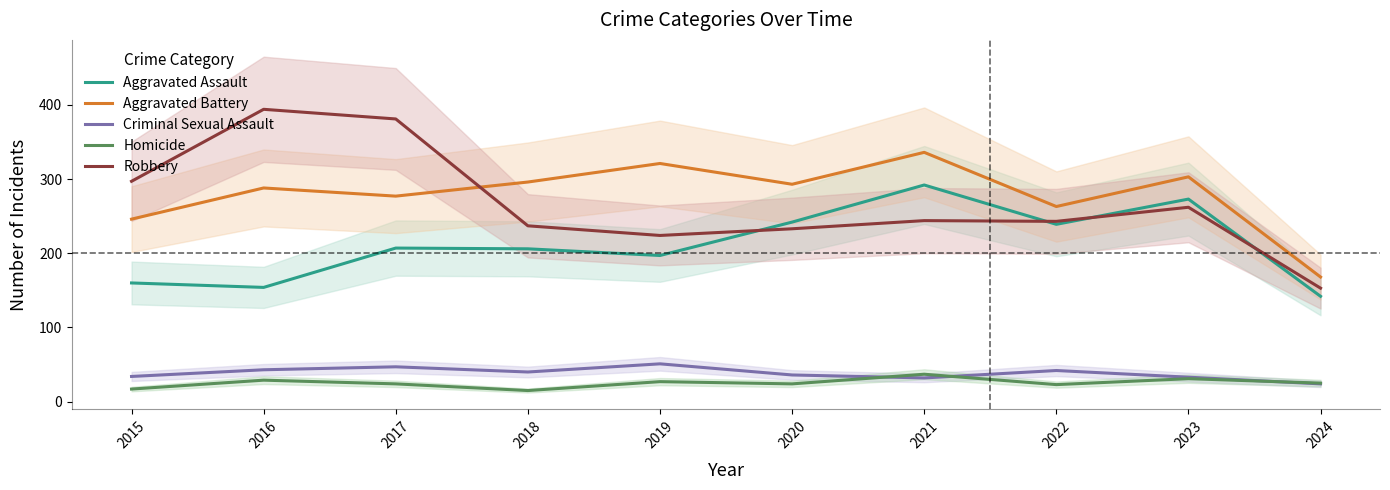

At which category does Homicide reach its first local peak?

2016